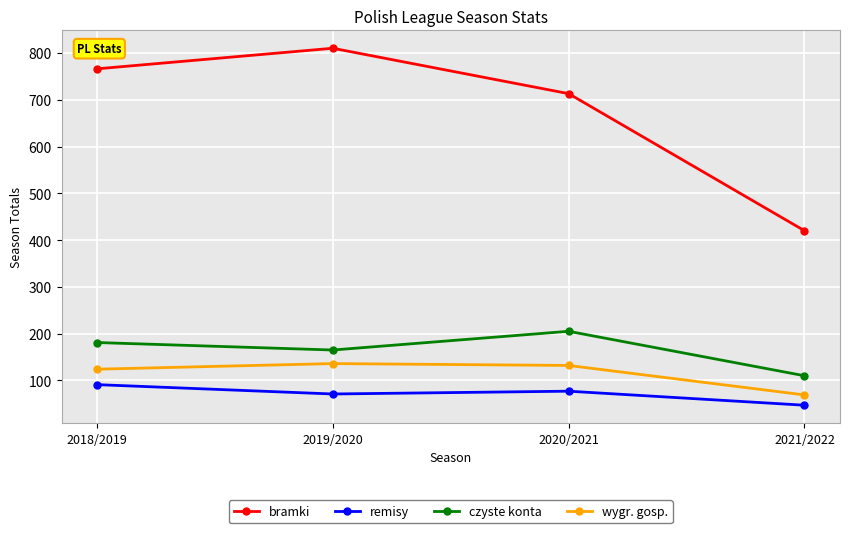

Which series has the largest range (max minus min)?

bramki